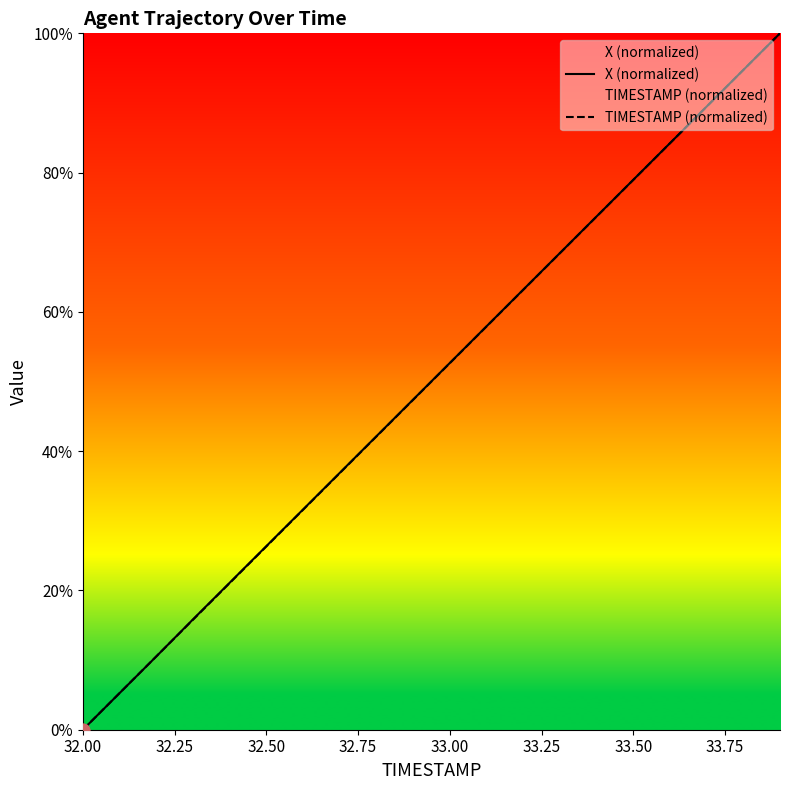

At how many categories does at least one series exceed 0?

19